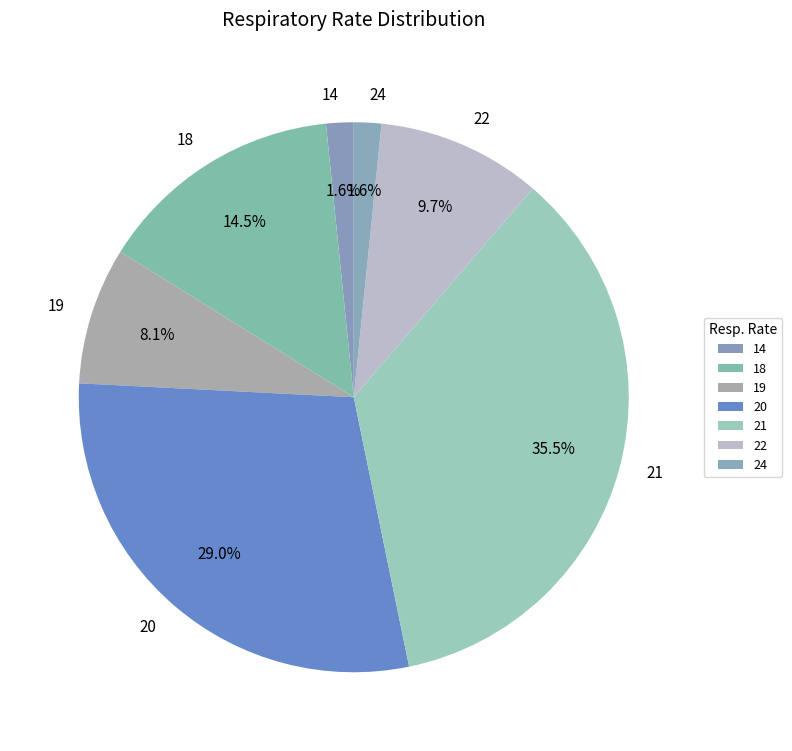

Count the number of slices in the pie.

7